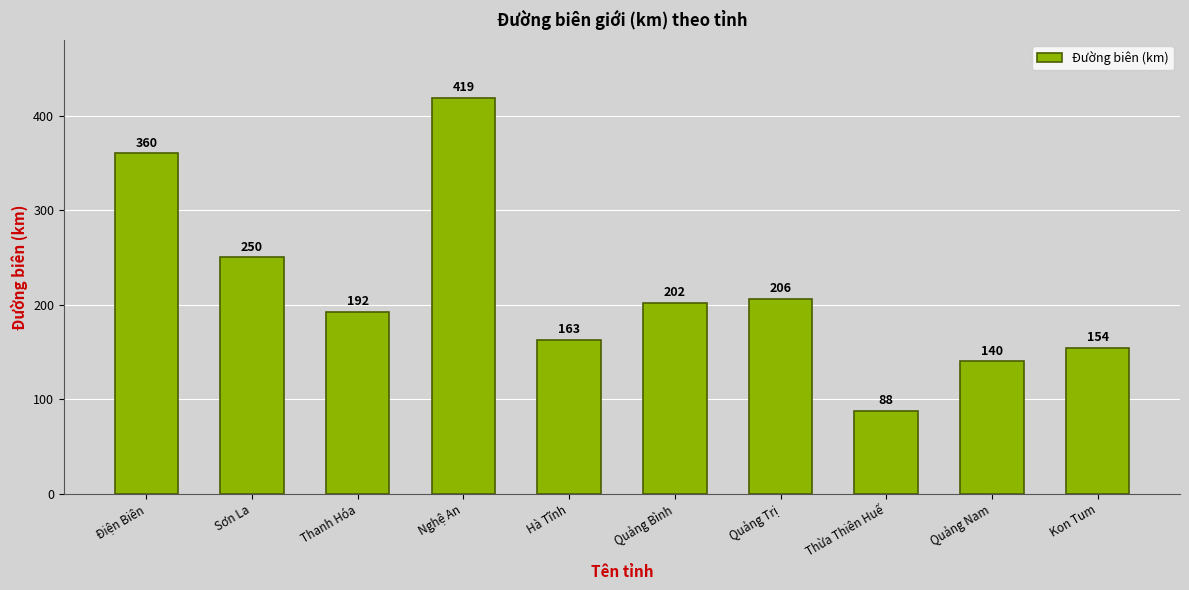

What is the label of the 1st bar from the left?

Điện Biên